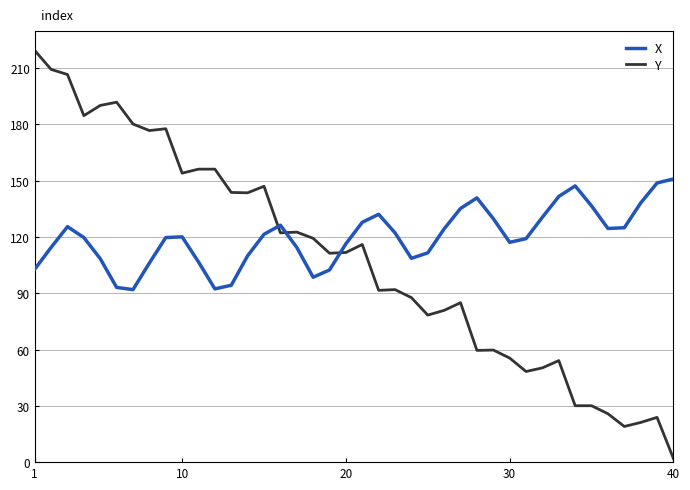

True or false: Y and X cross at least once.

True